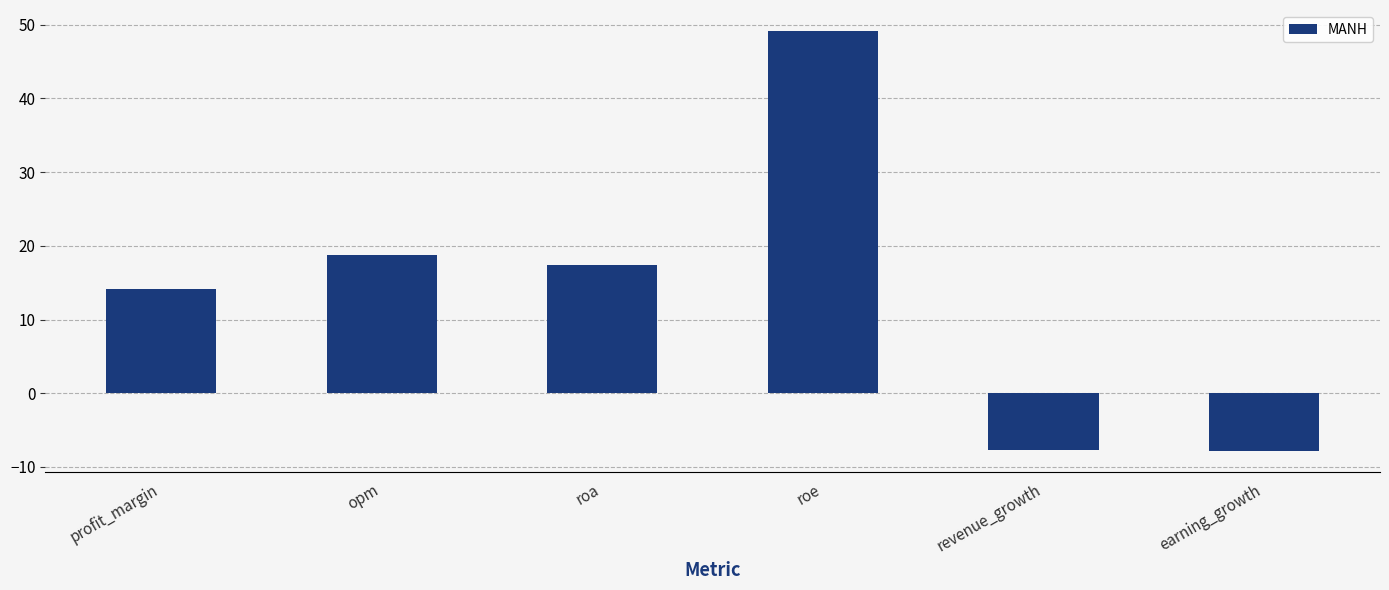

What is the average value?

14.0